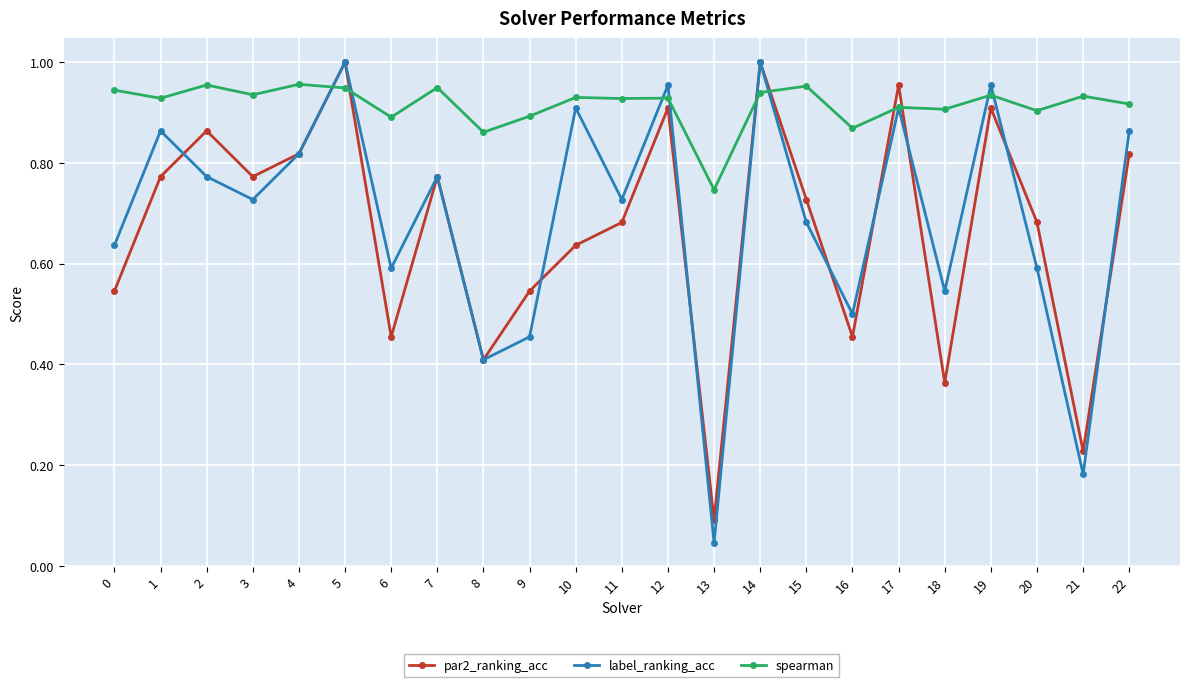

Between 8 and 22, which series saw the biggest shift?

label_ranking_acc